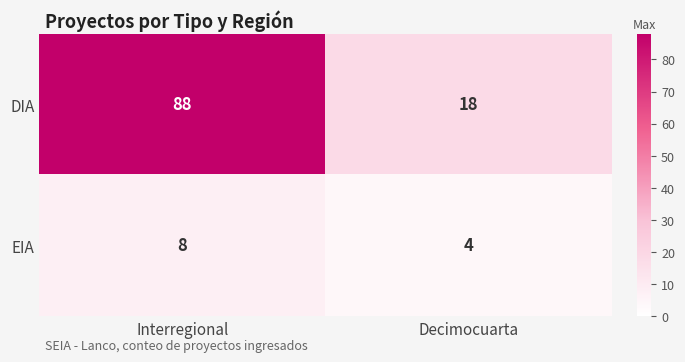

List the series in order of their peak value, highest first.

DIA, EIA